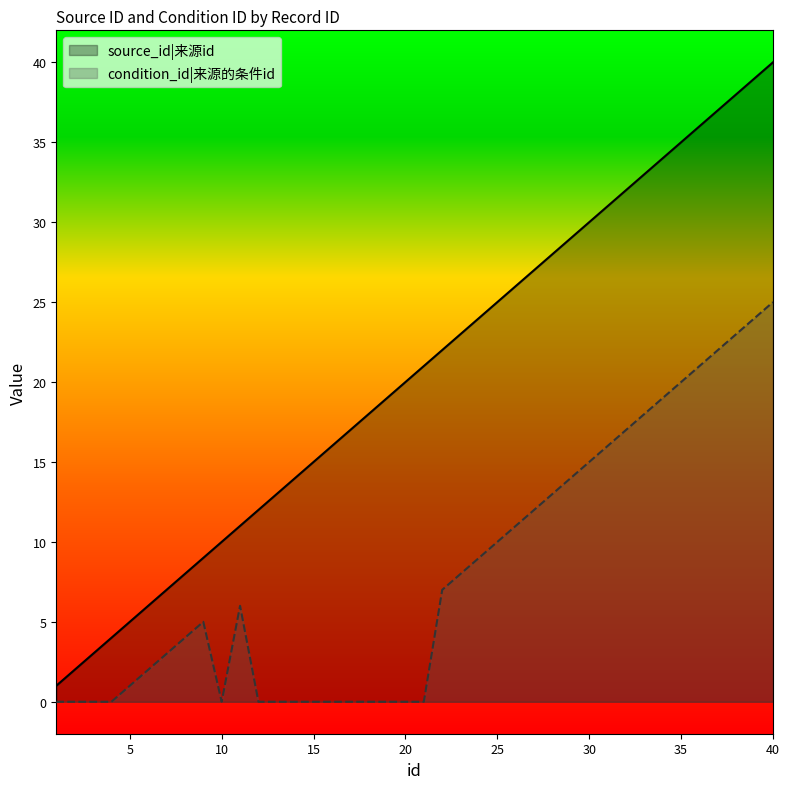

Which has a higher value, 11 or 18?

18